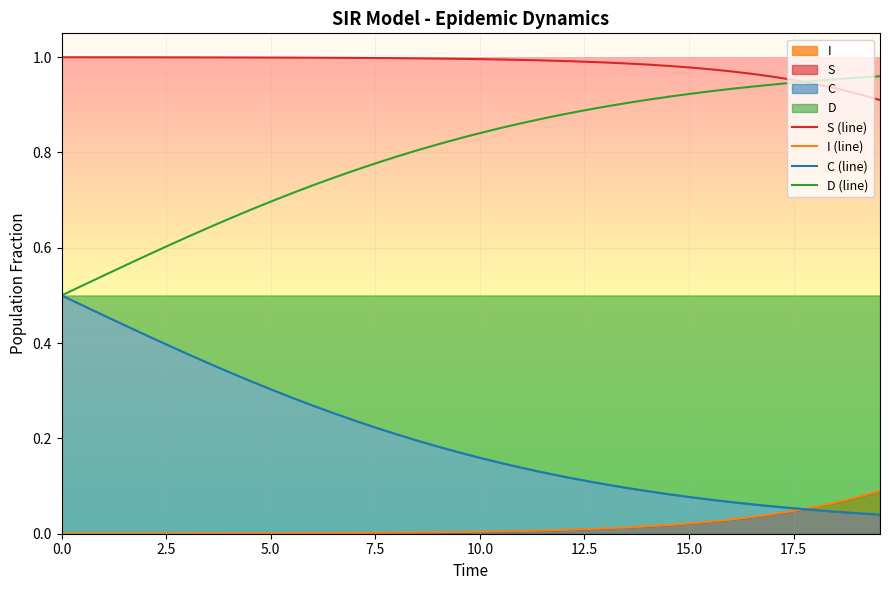

True or false: S (line) and I (line) intersect in this chart.

False